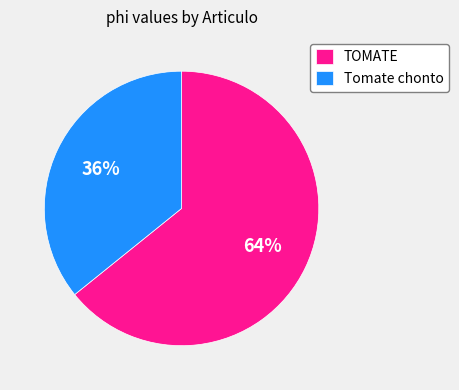

Is there a majority slice in this chart?

Yes